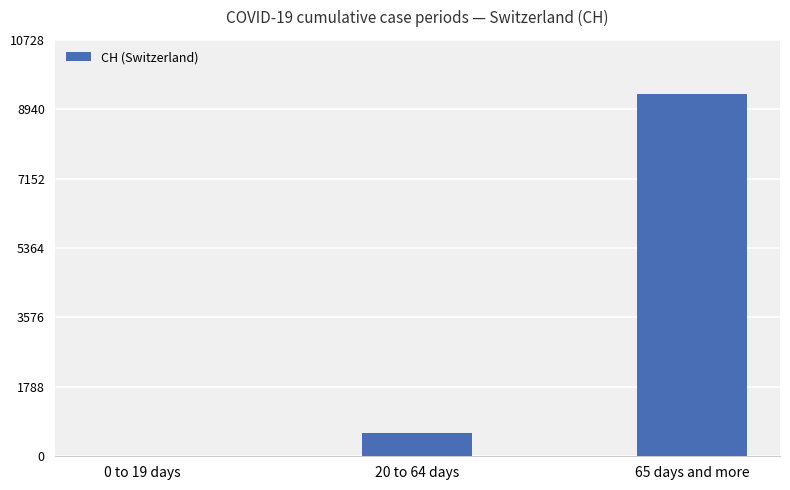

Where is the data nearest to the value 4664?

20 to 64 days